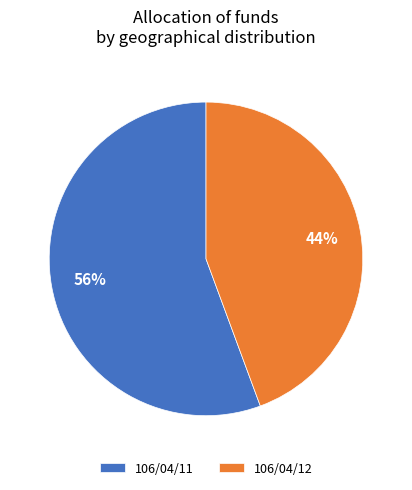

Which slice is the smallest?

106/04/12